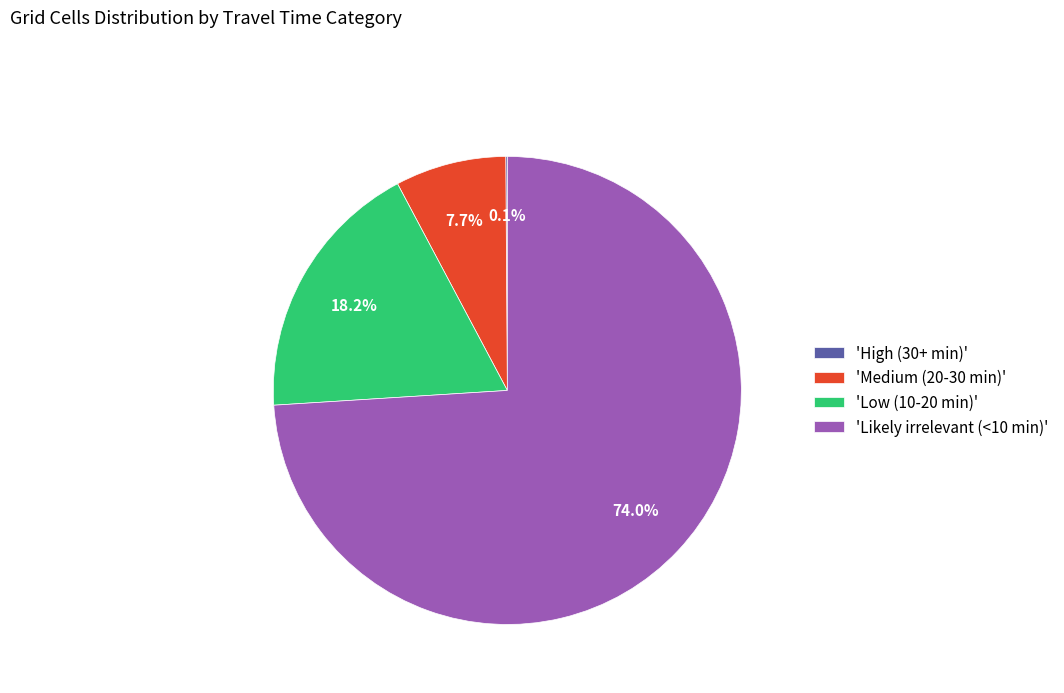

Which slice is the largest?

'Likely irrelevant (<10 min)'